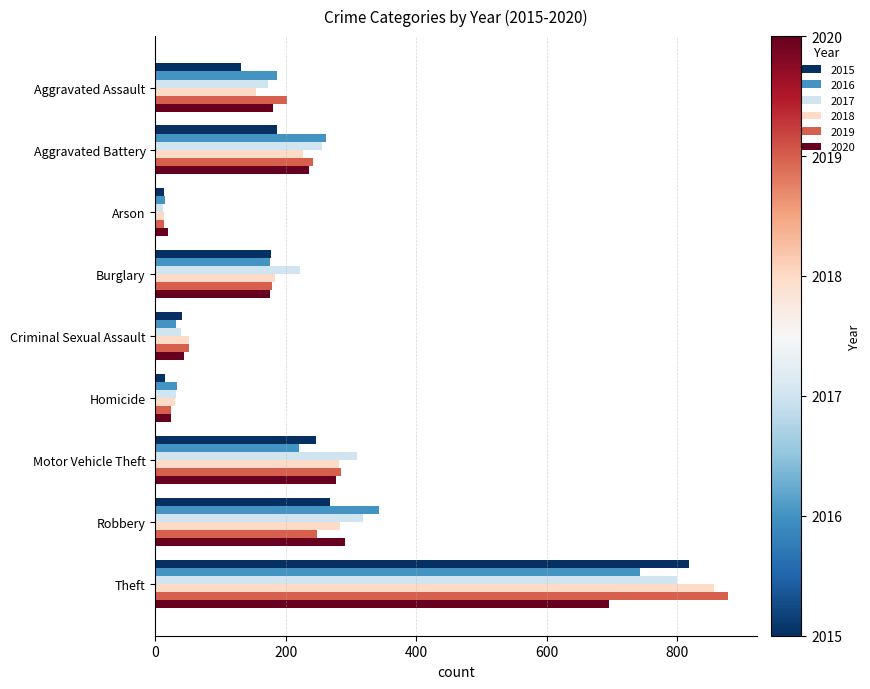

What is the total value across all series at Burglary?

1112